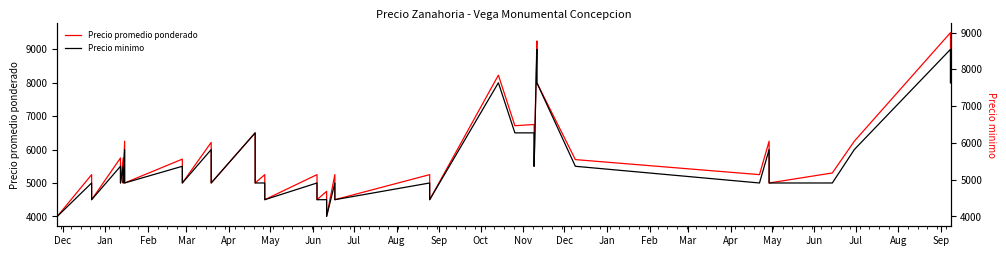

What are all the series names shown in the legend?

Precio promedio ponderado, Precio minimo